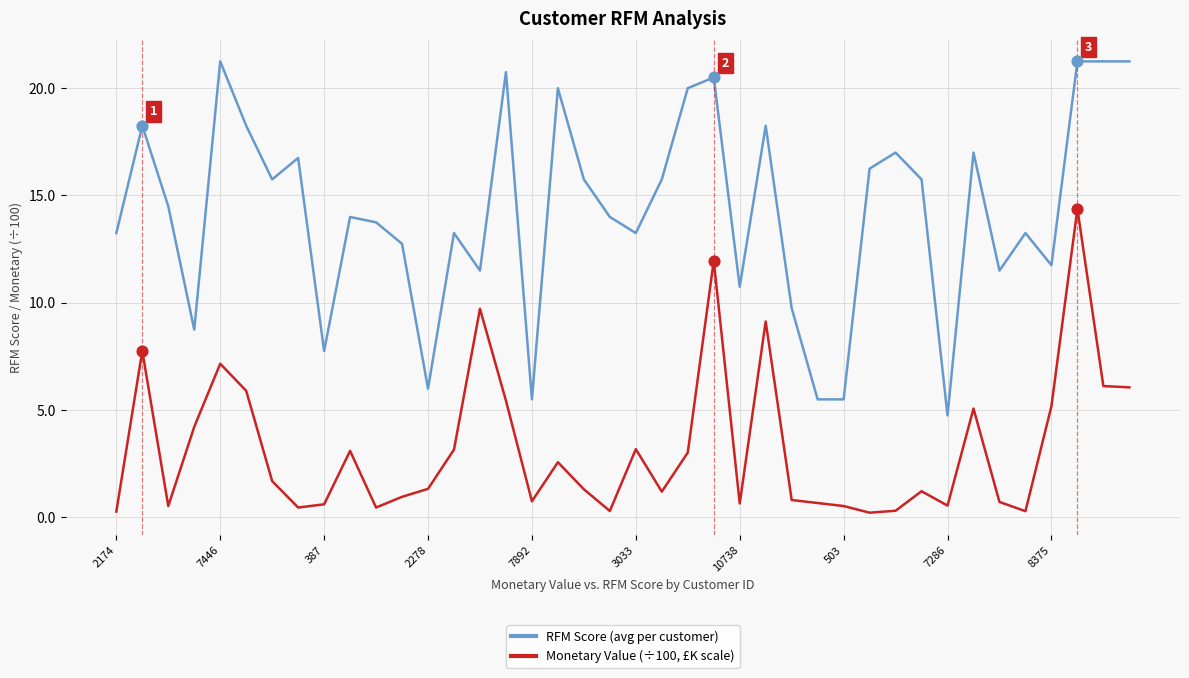

Which series has the largest total across all categories?

RFM Score (avg per customer)